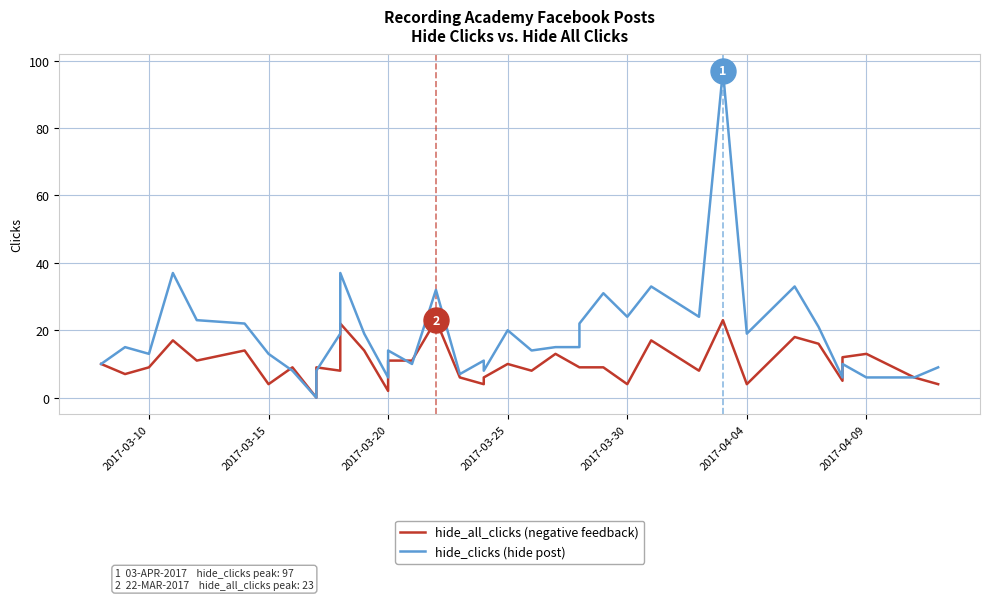

How many times do hide_all_clicks and hide_clicks cross each other?

5